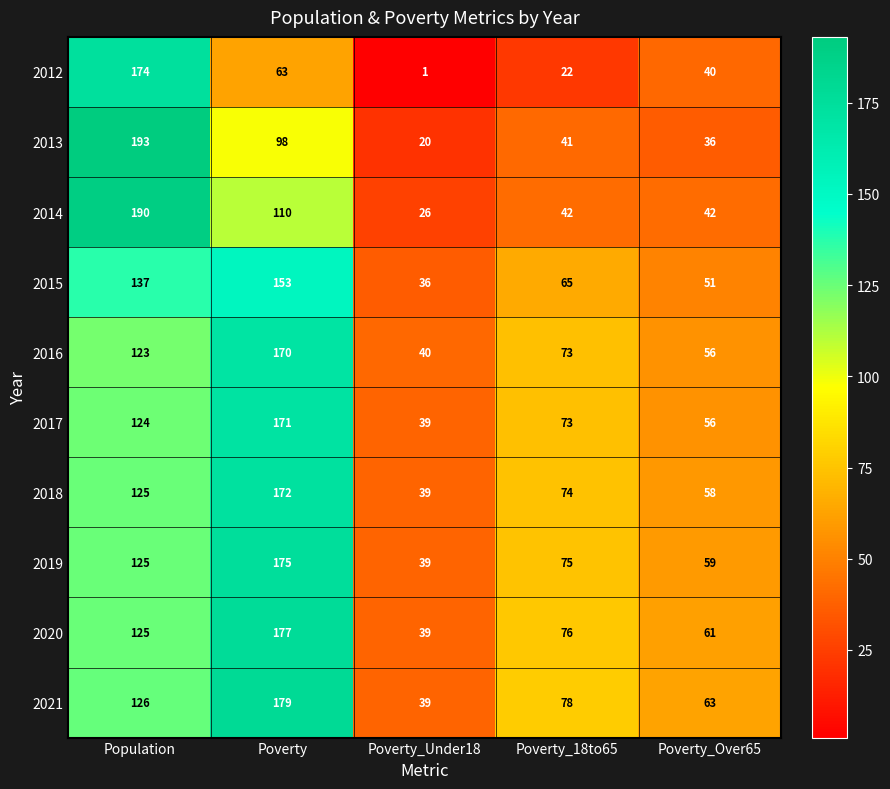

Rank the categories by 2013 value from highest to lowest.

Population, Poverty, Poverty_18to65, Poverty_Over65, Poverty_Under18